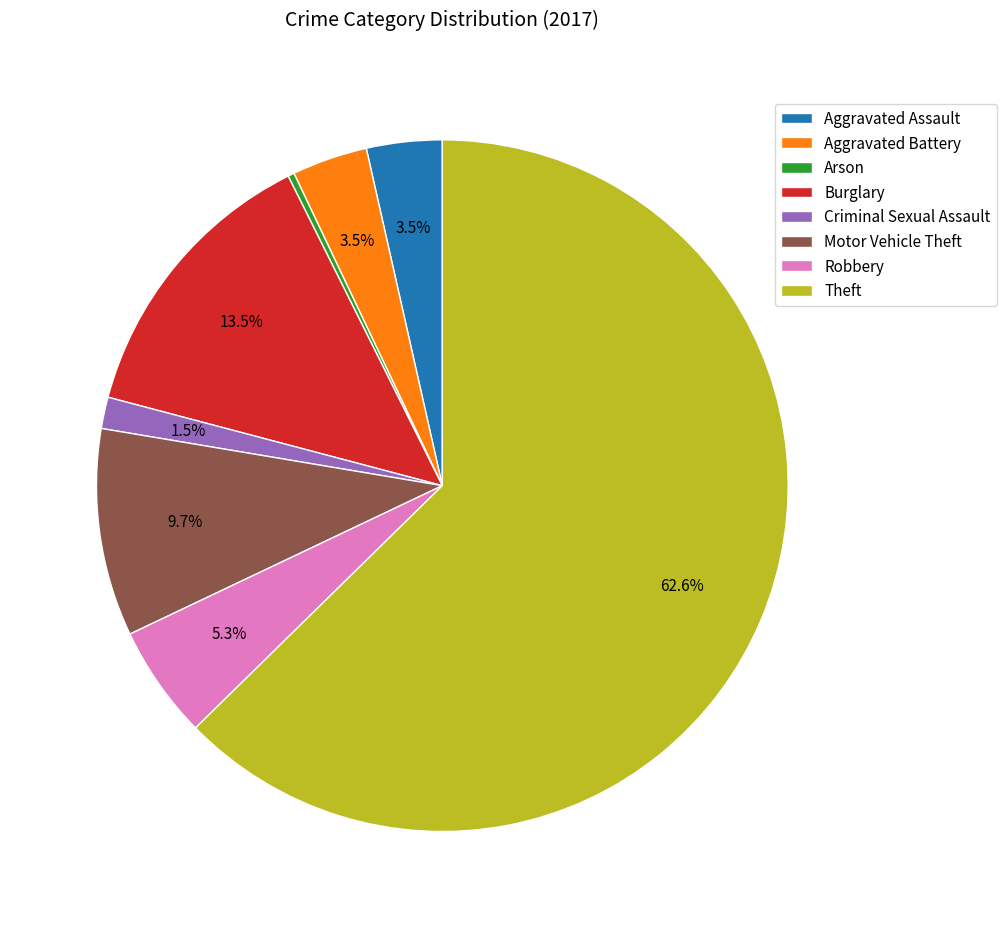

To the nearest percent, what is the difference between the Aggravated Battery and Criminal Sexual Assault slice percentages?

2%